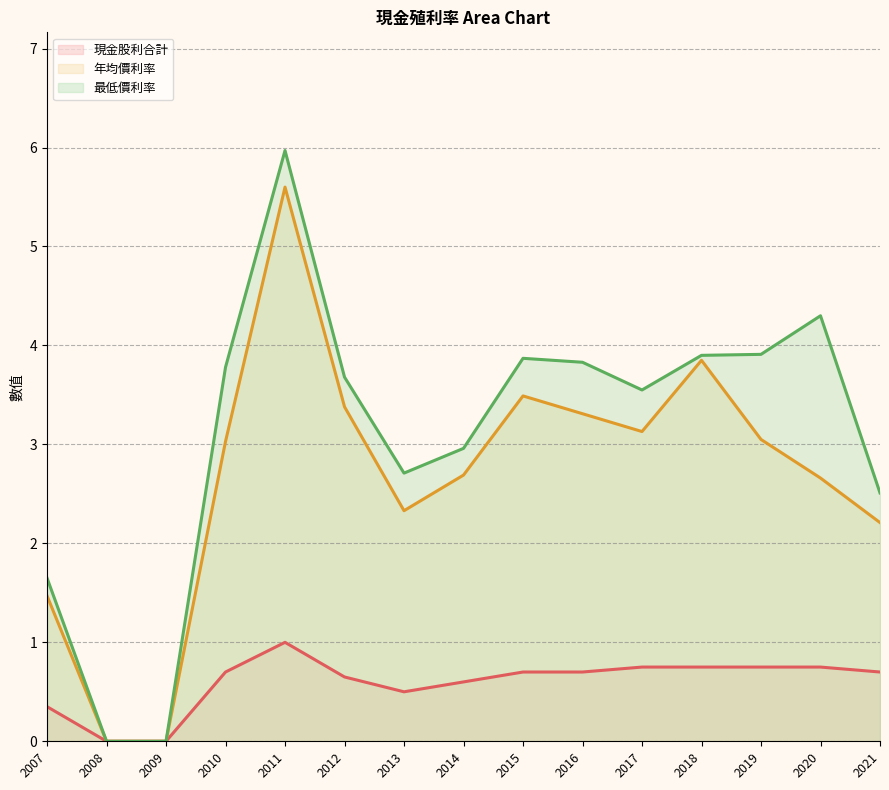

What is the highest value of the 現金股利合計 (line) series?

1.0